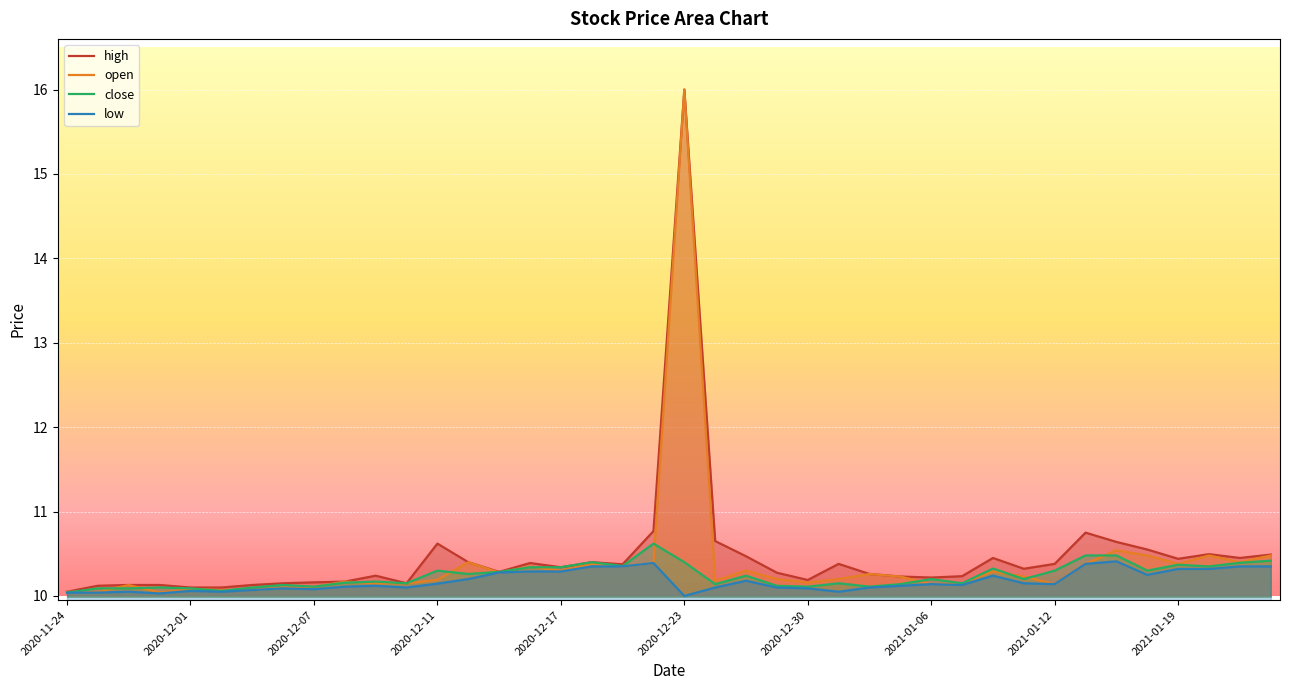

What is the spread (max minus min) of values at 2020-12-09?

0.1